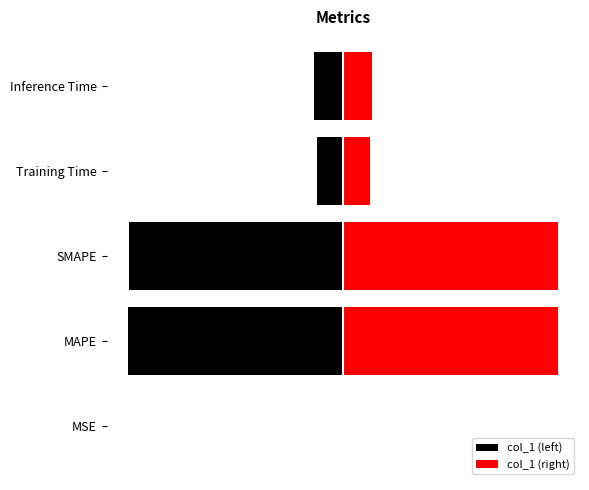

Reading right to left, list all the values displayed in this chart.

col_1 (left): -0.1	-0.1	-1.0	-1.0	-0.0
col_1 (right): 0.1	0.1	1.0	1.0	0.0